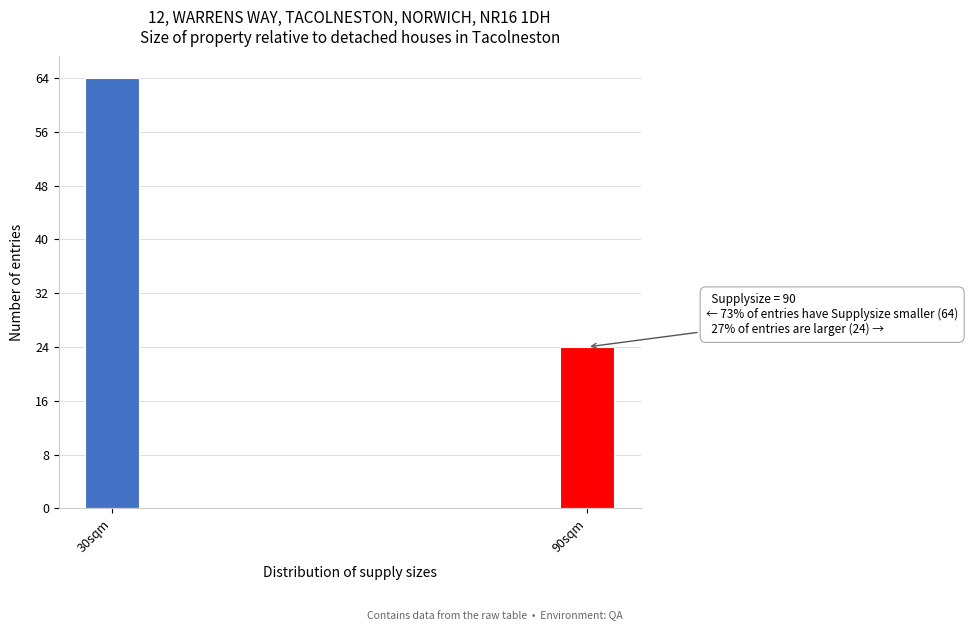

Reading right to left, what are all the values shown in this chart?

24	64